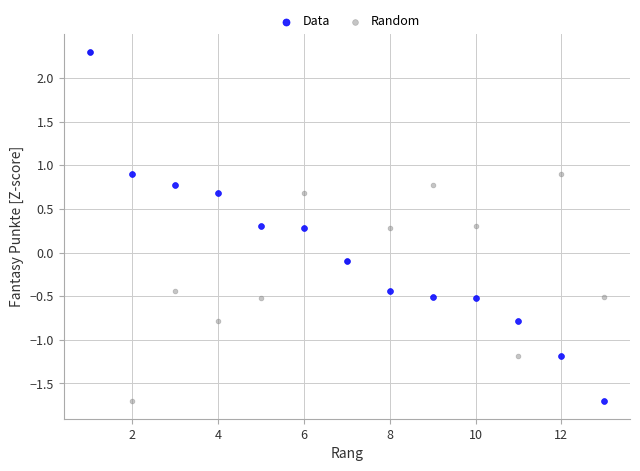

What are all the series names shown in the legend?

Data, Random